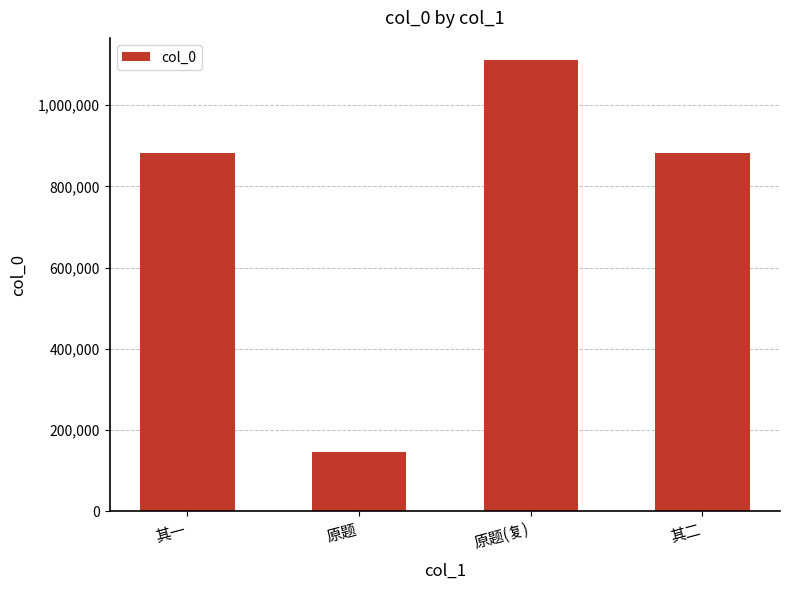

What is the maximum value shown in the chart?

1109884